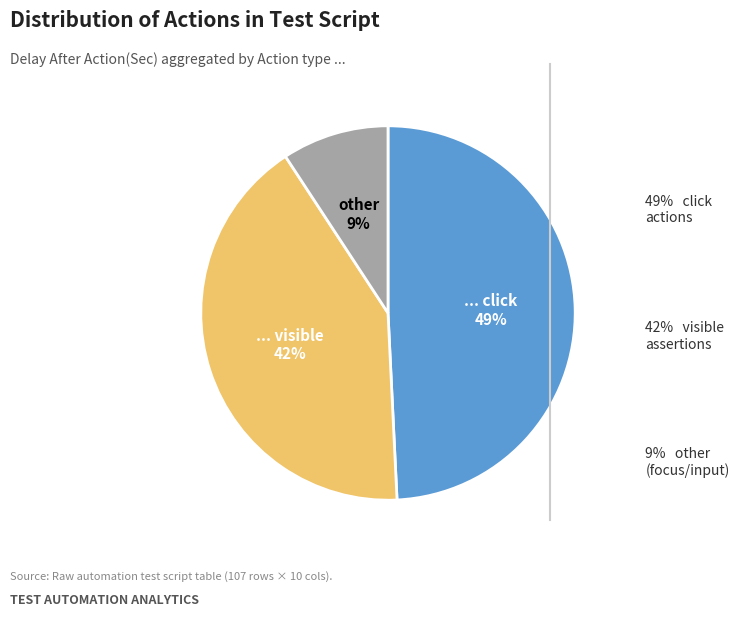

To the nearest percent, what is the difference between the largest and smallest slice percentages?

40%